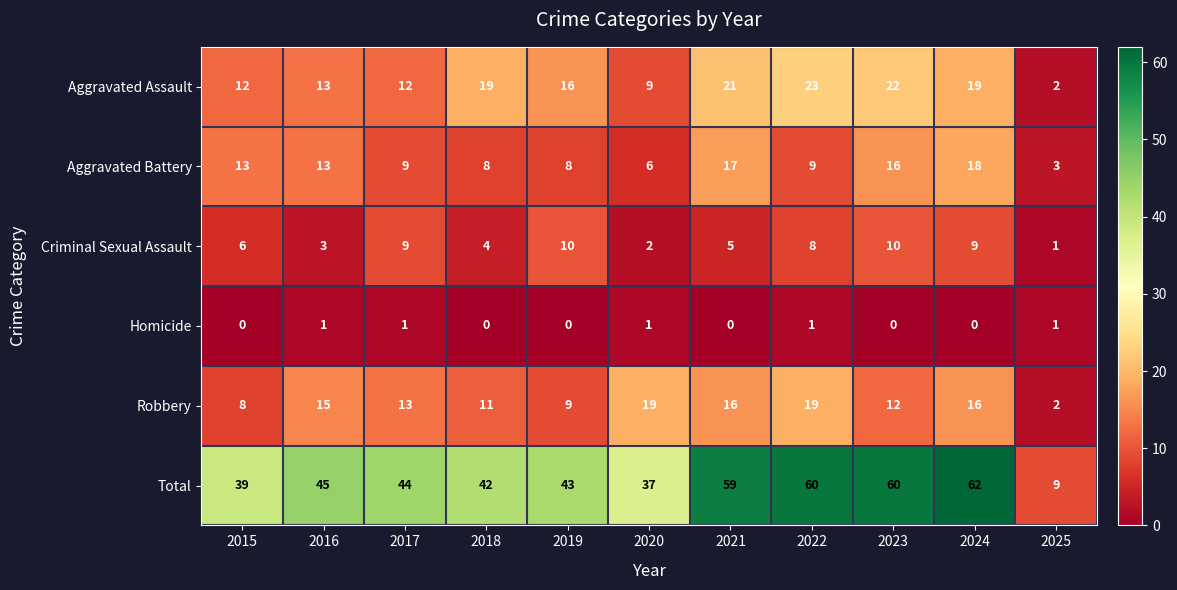

The value of Criminal Sexual Assault at 2022 is 3. True or false?

False